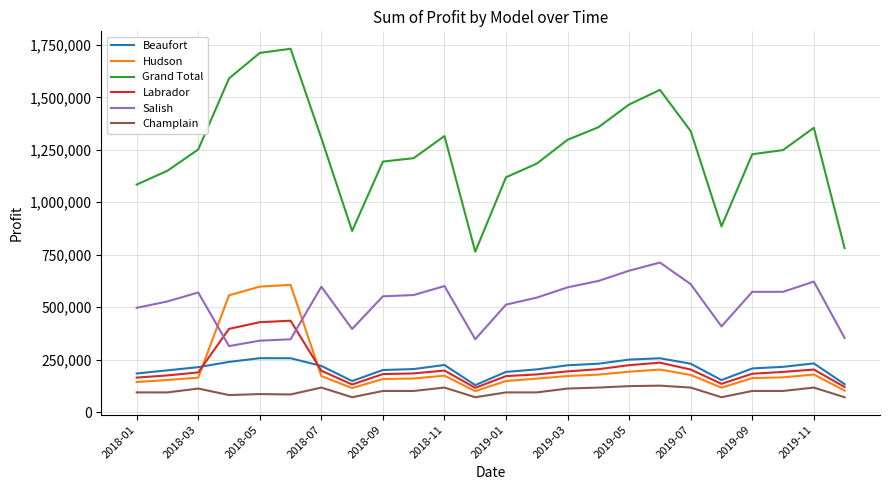

What is the highest value of the Champlain series?

126500.0